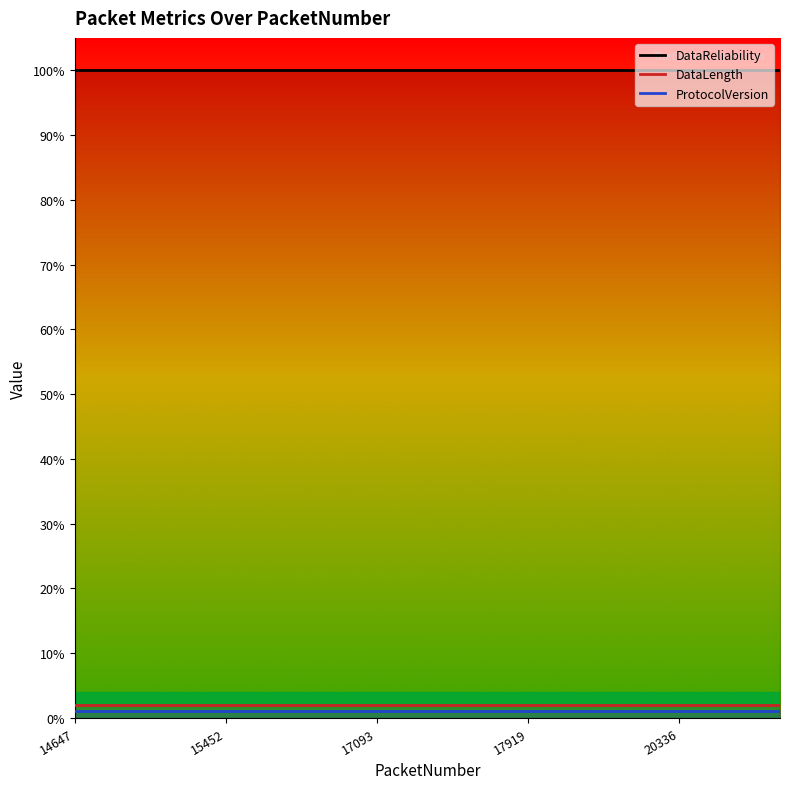

Rank the series at 14 from highest to lowest value.

DataReliability, DataLength, ProtocolVersion